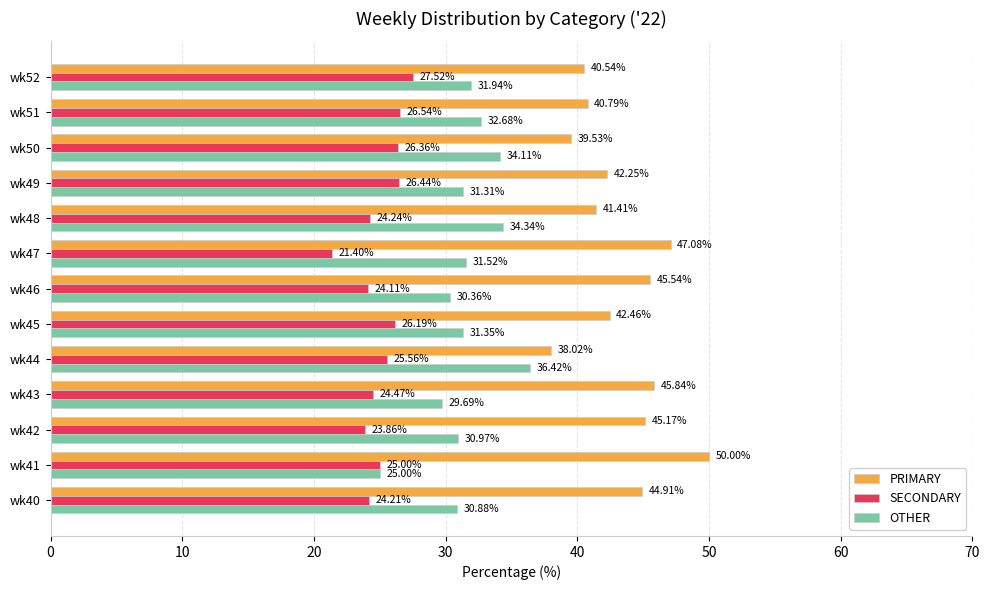

How many series are shown in this chart?

3